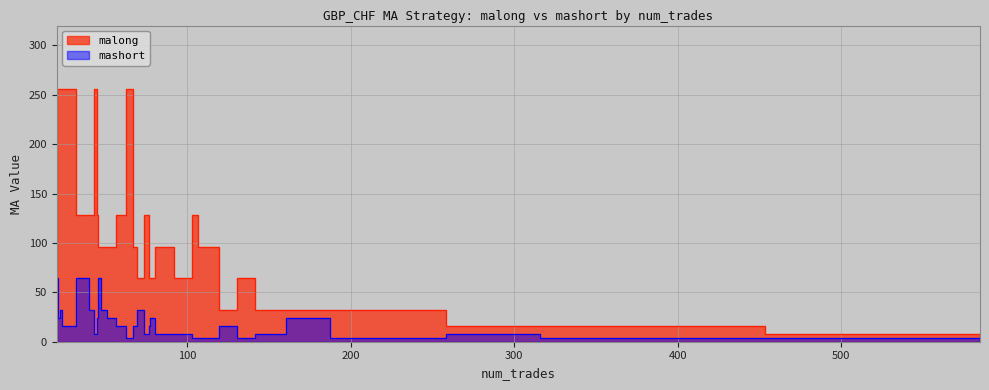

At how many categories does at least one series exceed 58?

23